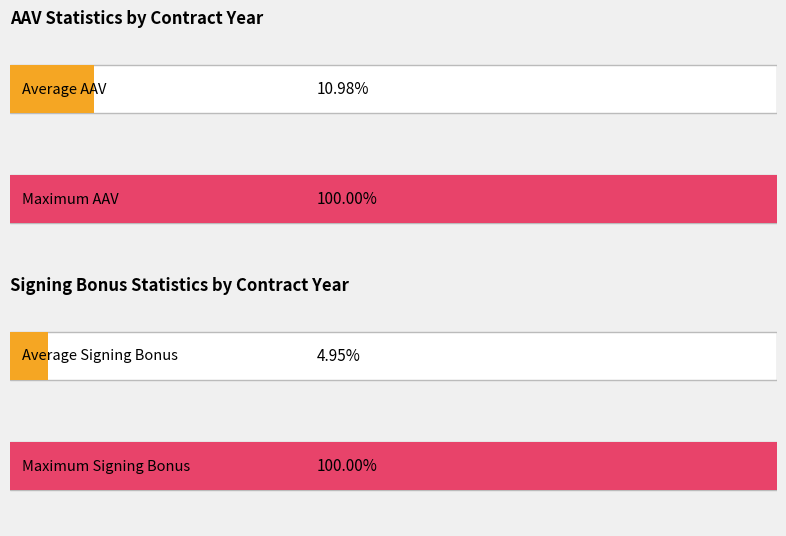

Does the chart contain any negative values?

No